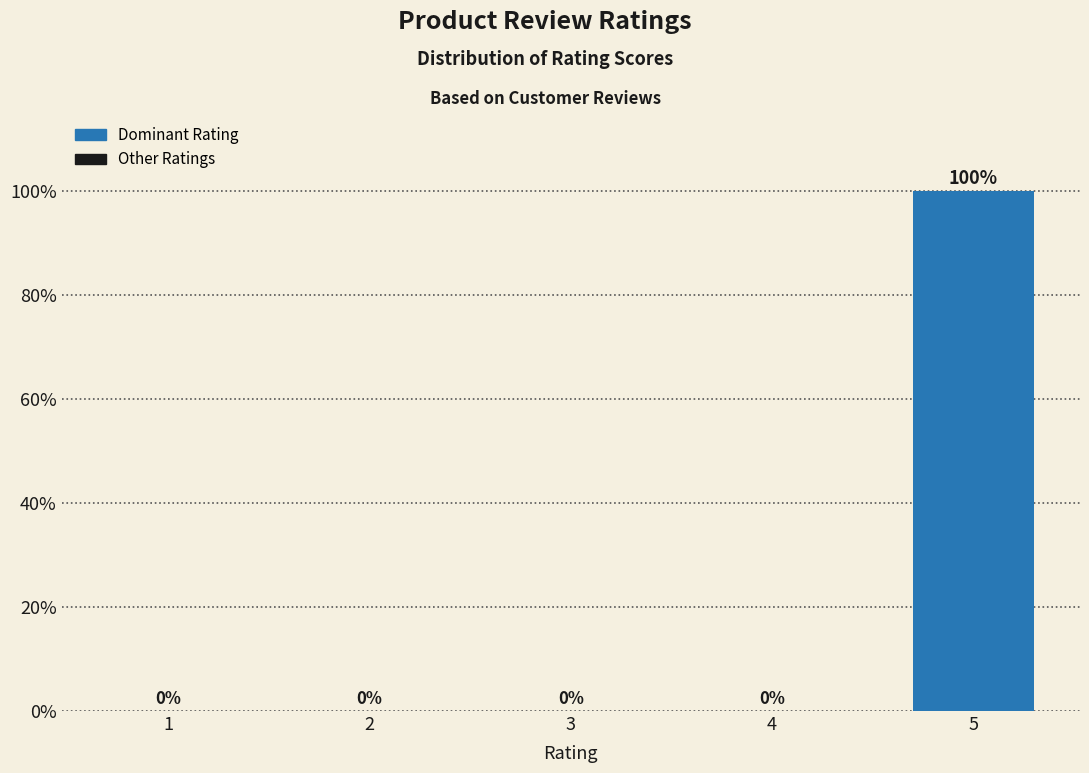

Reading right to left, list all the values displayed in this chart.

5=100	4=0	3=0	2=0	1=0